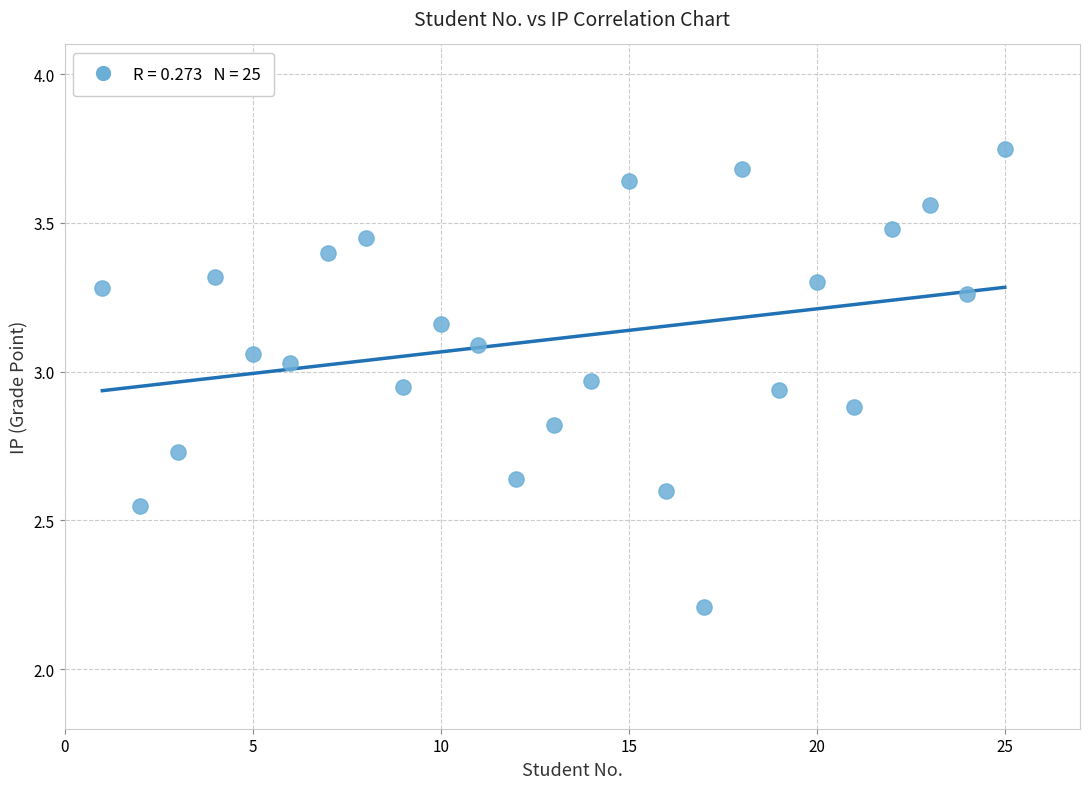

What Y value in the scatter plot is closest to 2?

2.2